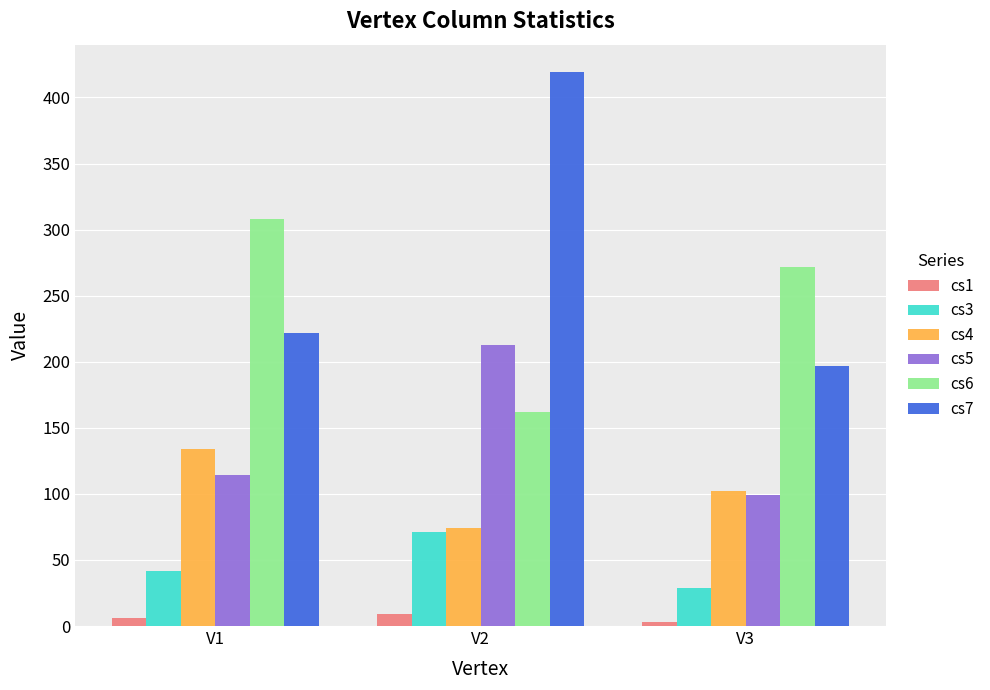

The value of cs6 at V1 is 308. True or false?

True